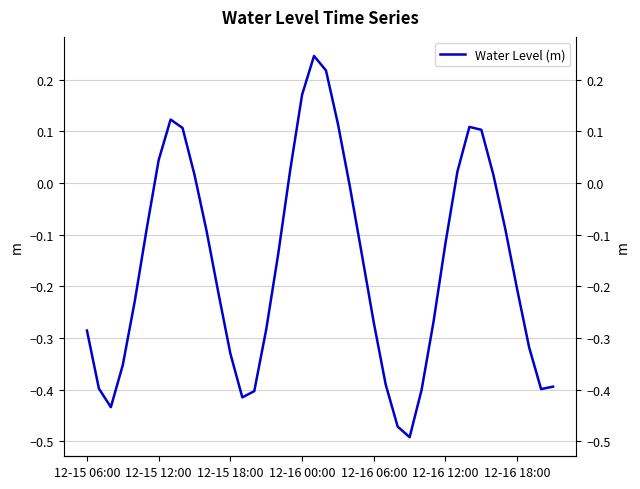

Where is the first local maximum?

7